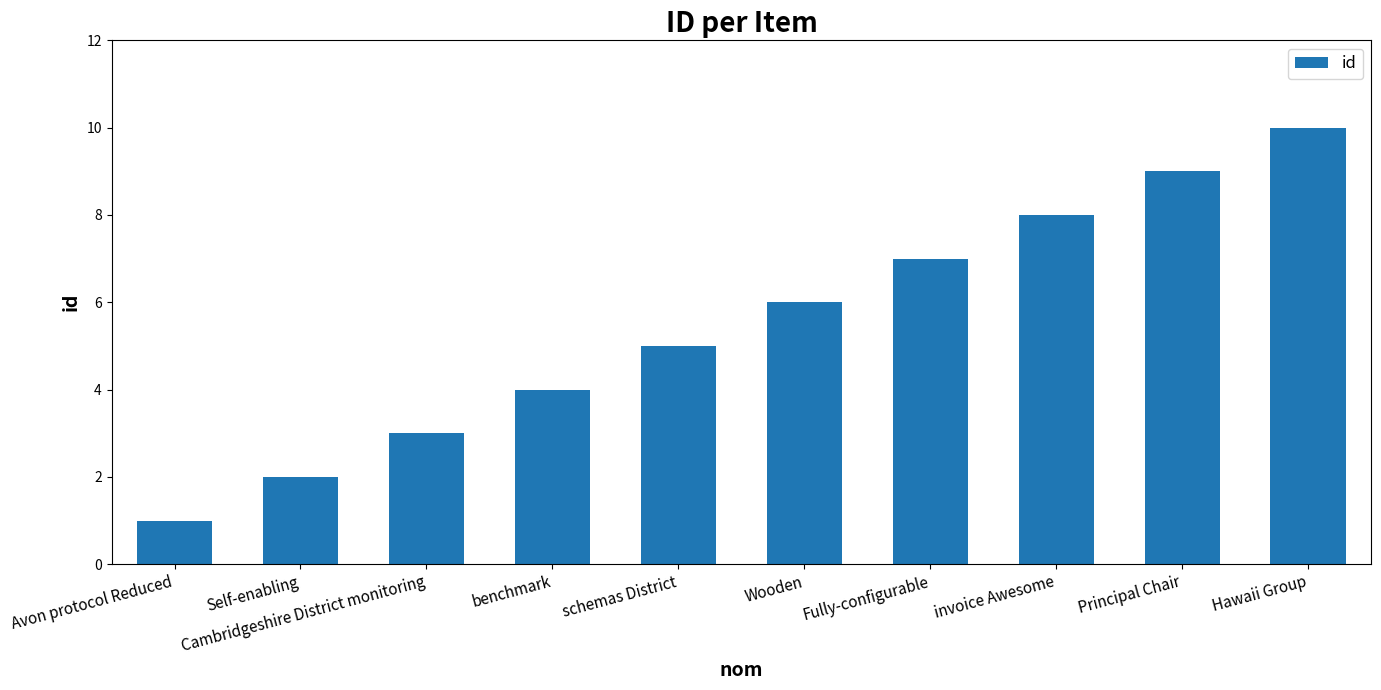

What is the average value?

6